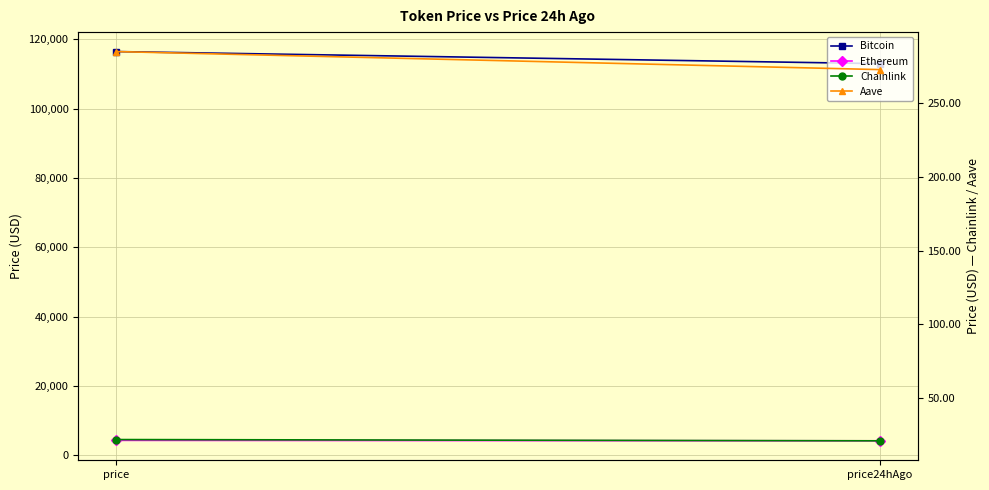

What value does the Ethereum series have at price?

4286.7